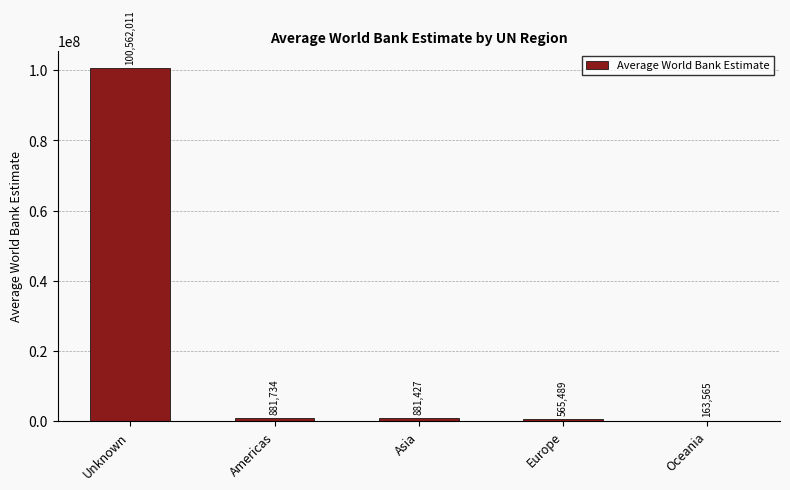

At which label does the data first exceed 881427?

Unknown